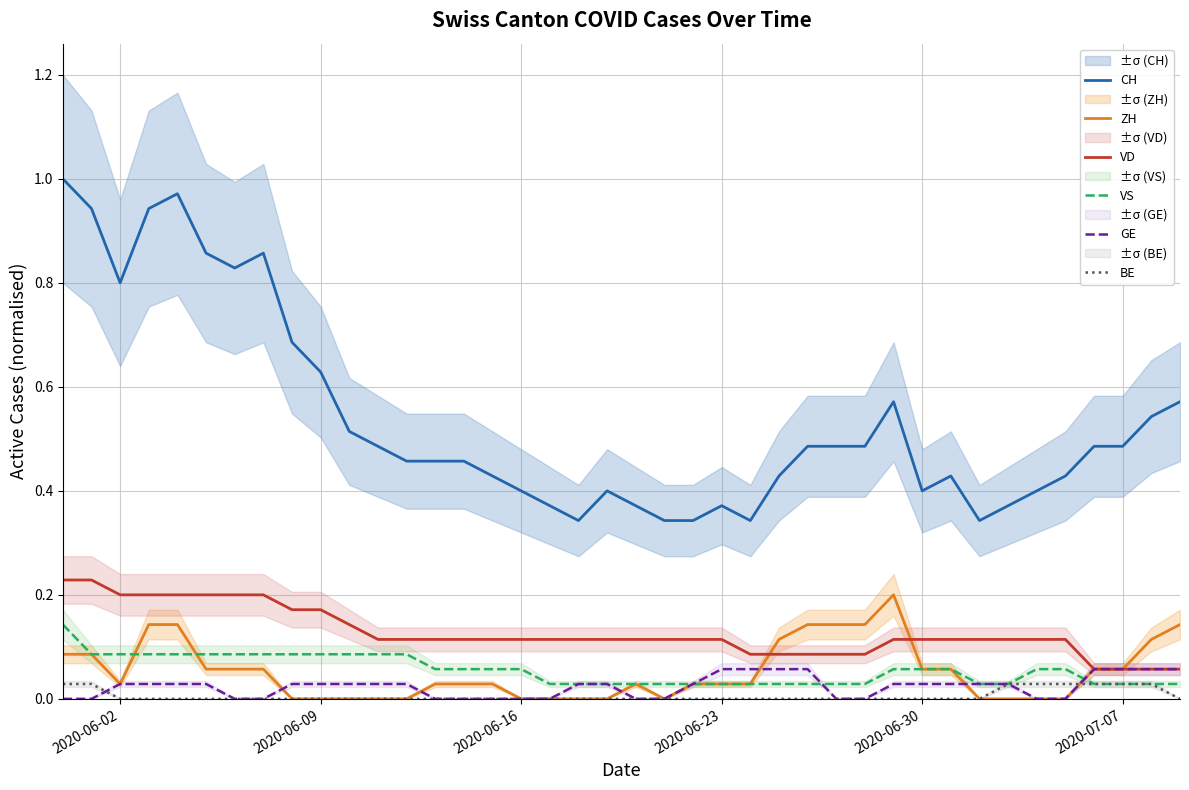

How many lines are shown in the chart?

6